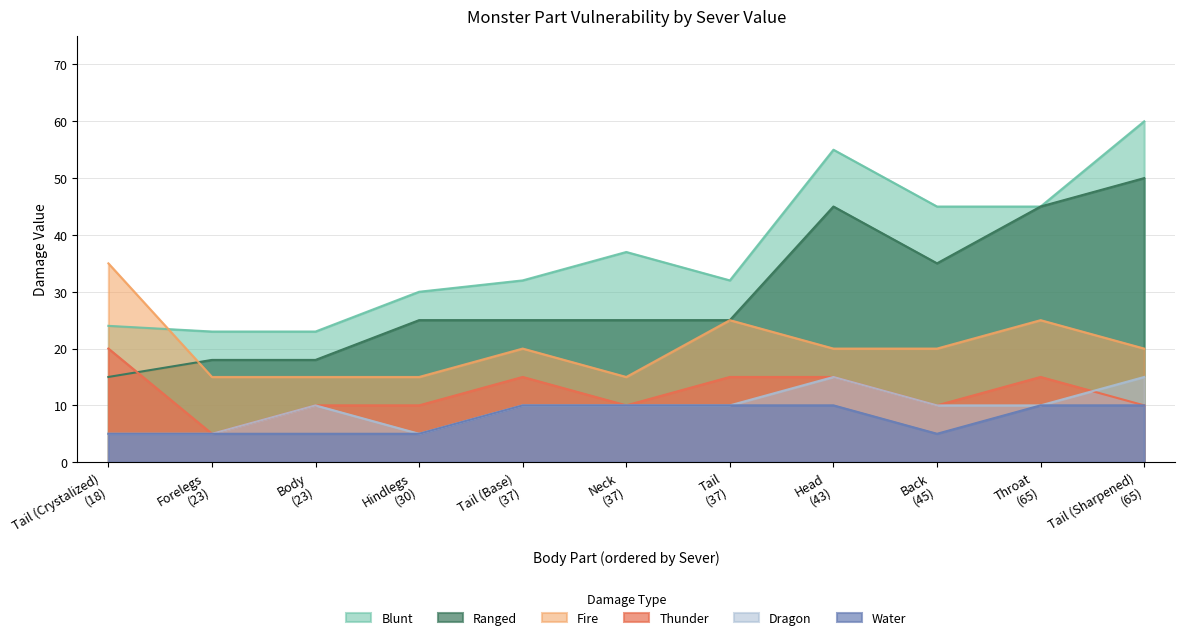

Which series has the widest spread of values?

Blunt